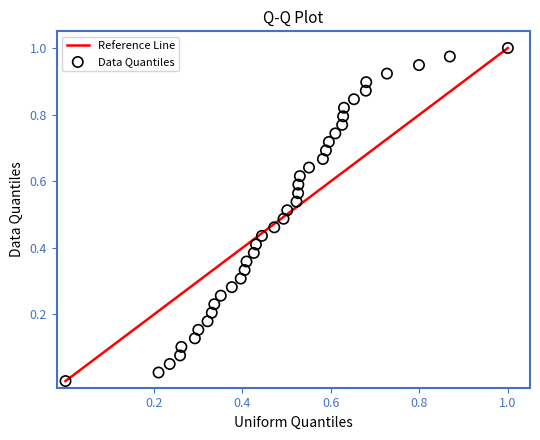

How many data points are displayed?

40